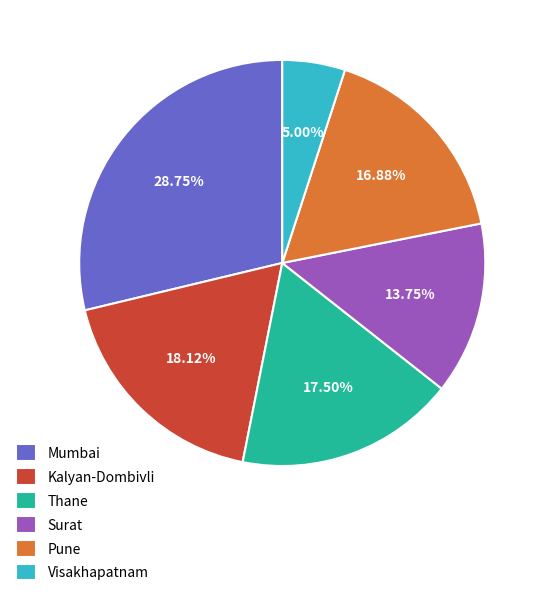

What percentage is the Pune slice, to the nearest percent?

17%